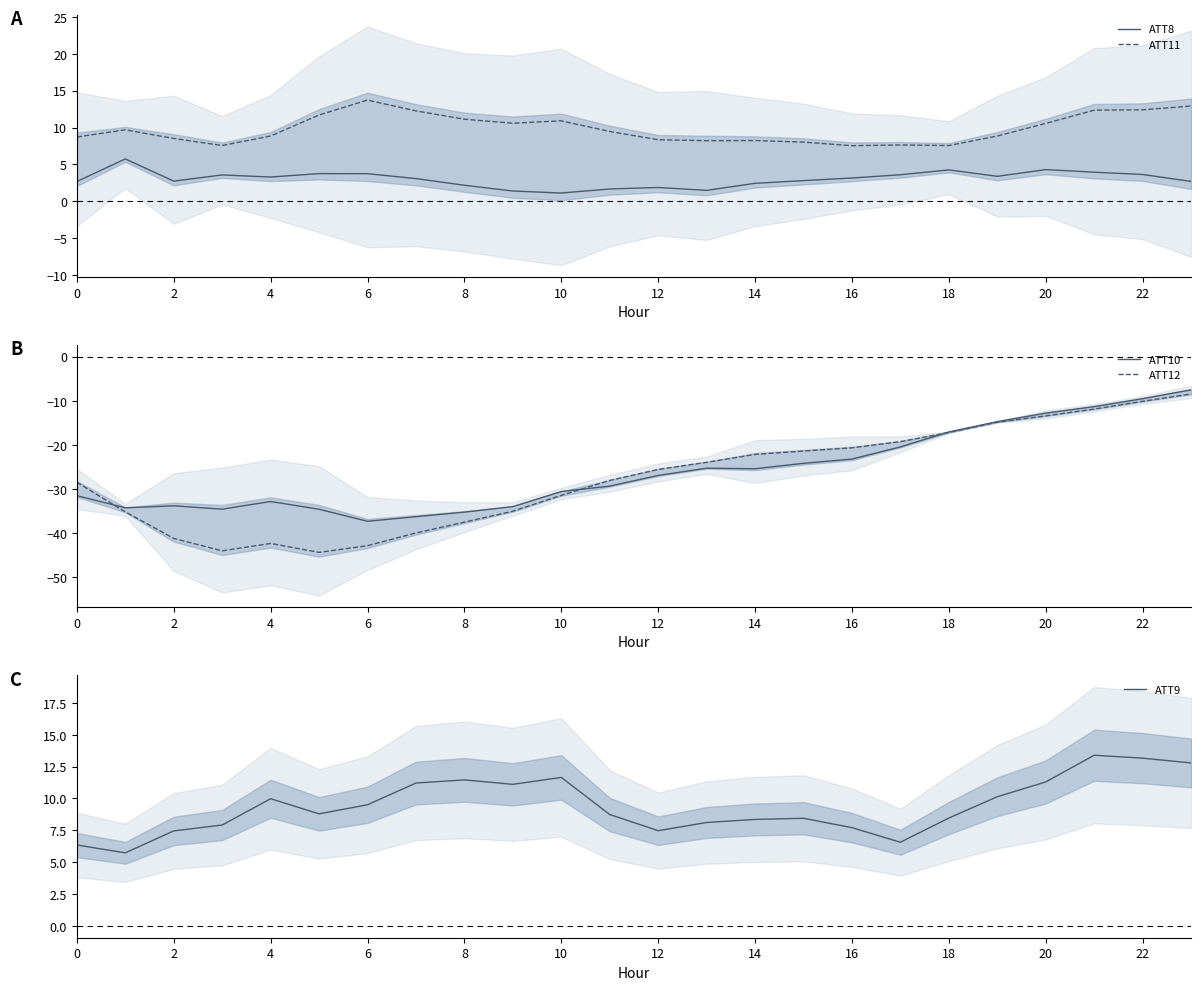

What is the total value across all series at 15?

-26.3